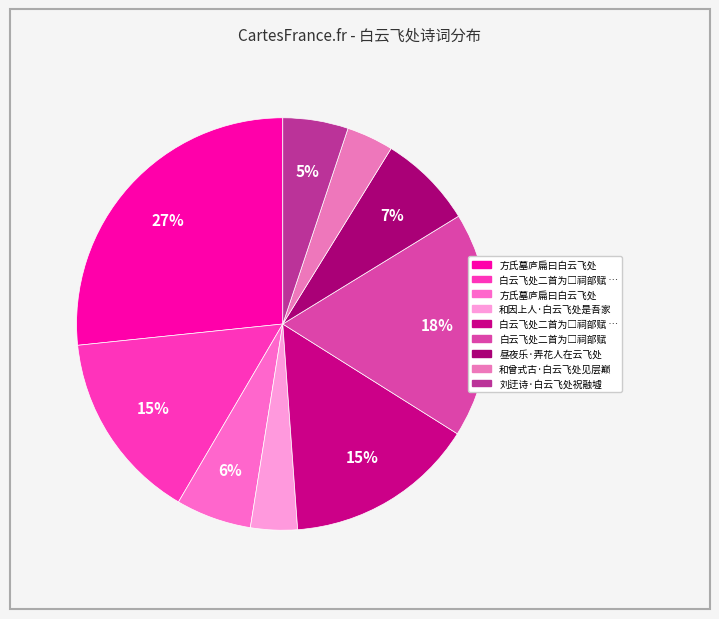

What is the largest slice in the pie chart?

方氏墓庐扁曰白云飞处